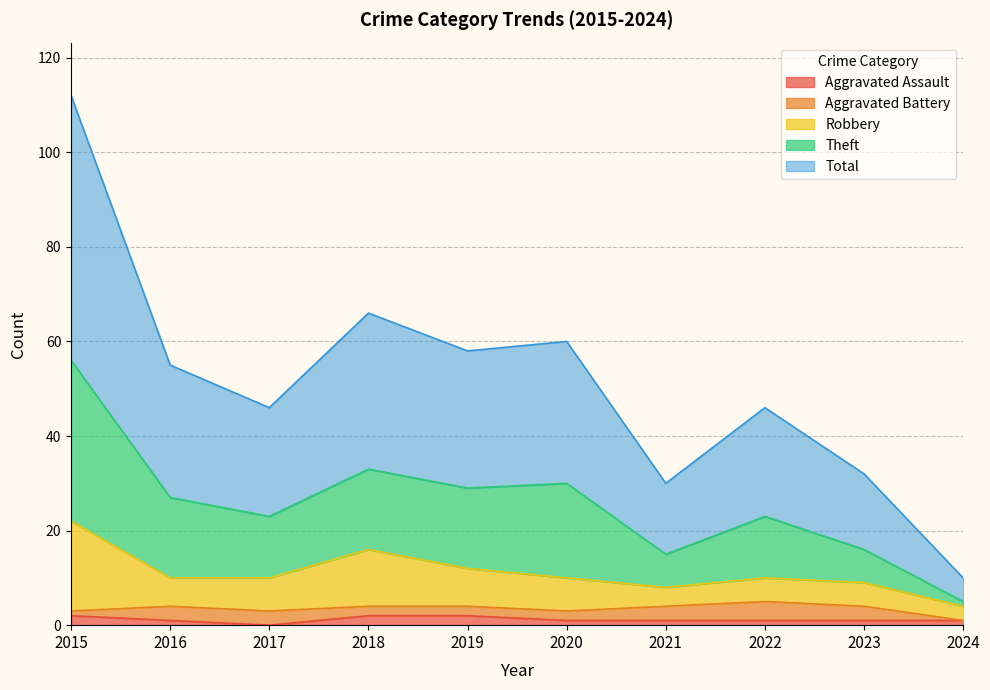

True or false: Aggravated Assault has a value of 1 at 2022.

True